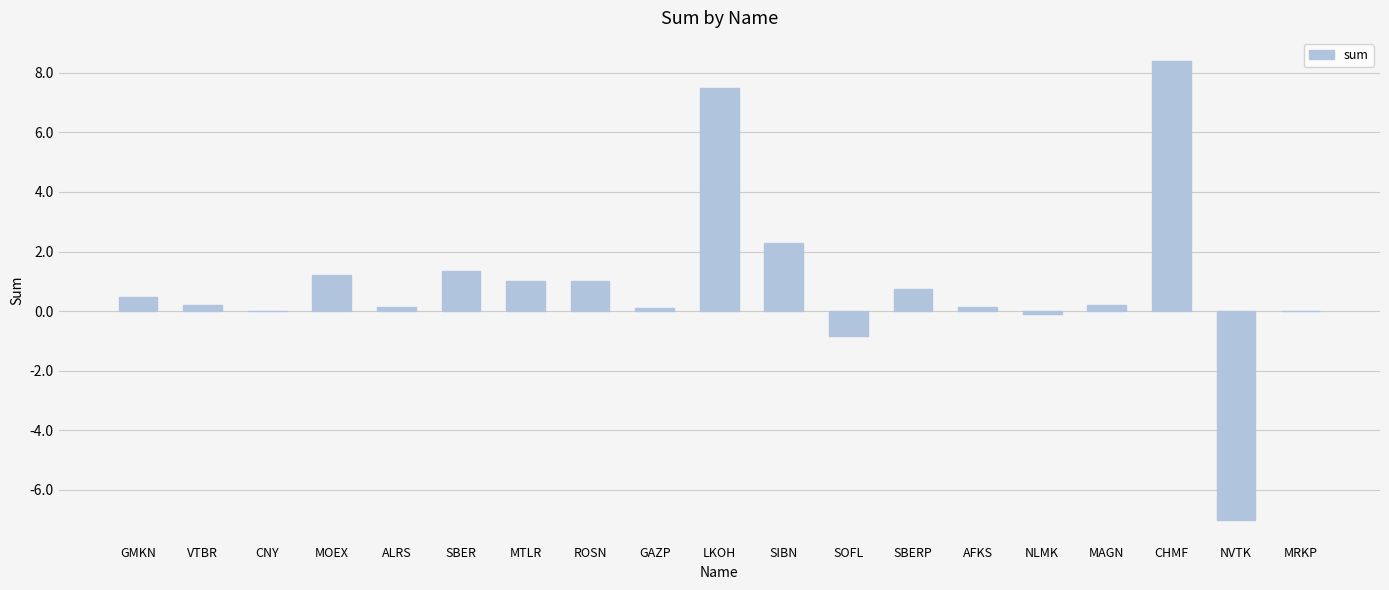

What is the change in value from SIBN to CHMF?

+6.1